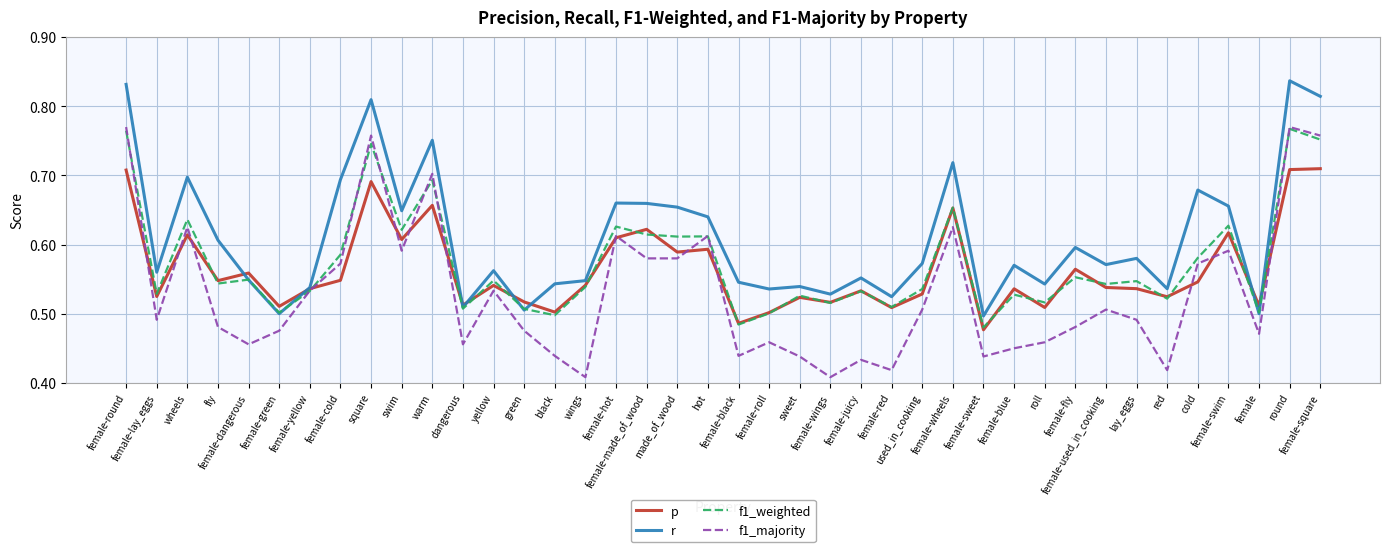

Does the chart have visible grid lines?

Yes